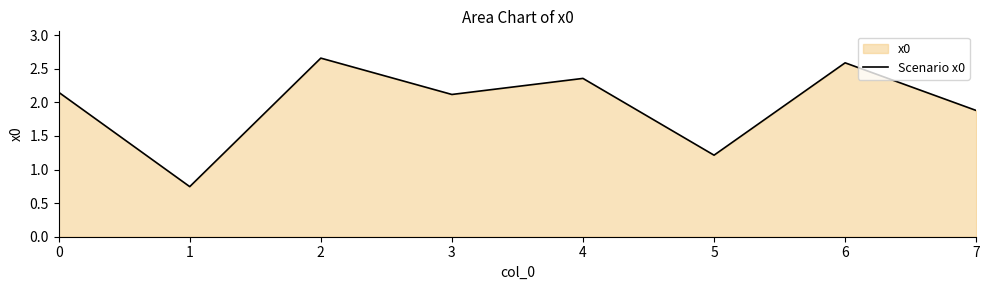

Count the number of values greater than 2.

5